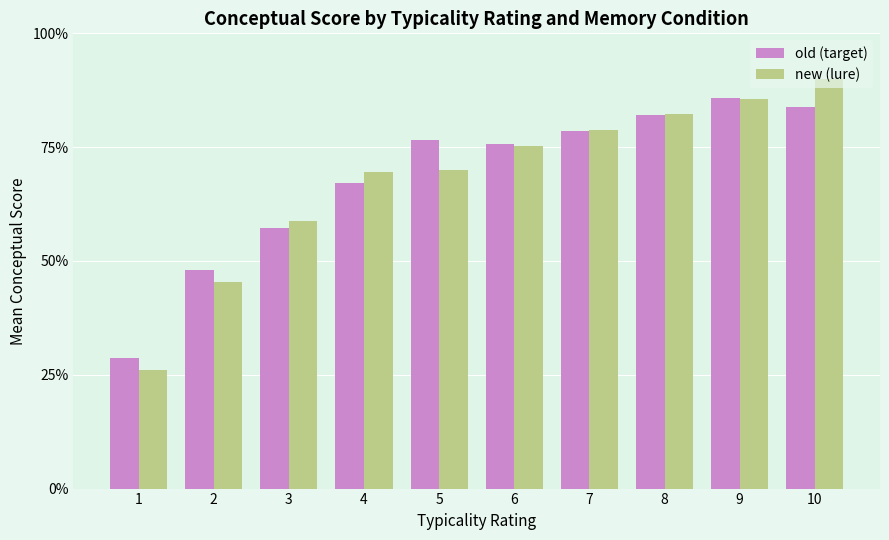

What is the spread (max minus min) of values at 2?

2.7